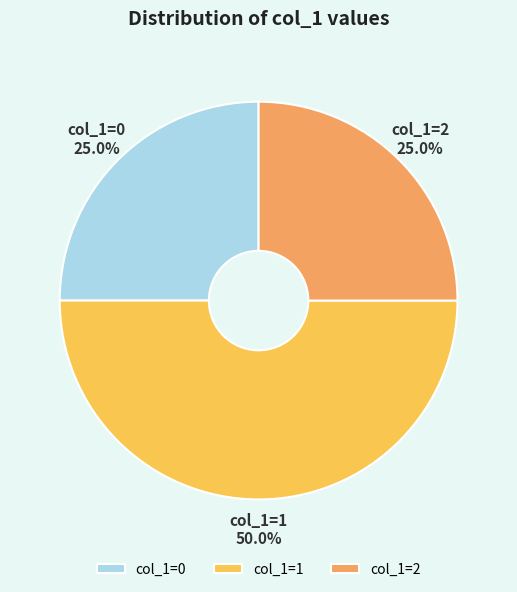

Which has a higher value, col_1=1 or col_1=2?

col_1=1